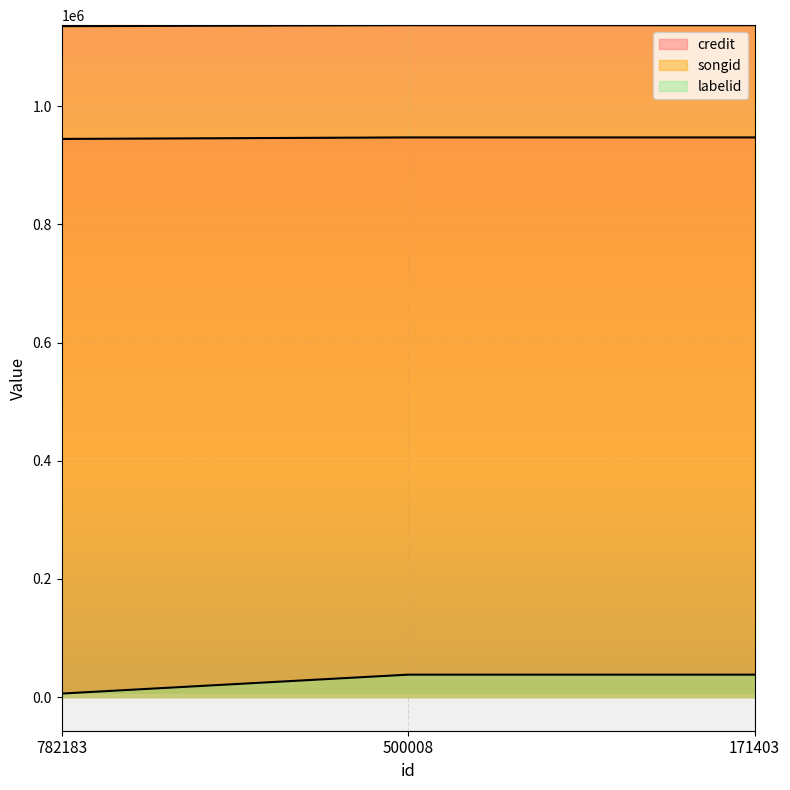

What is the sum of the credit values at 782183 and 171403?

1892224